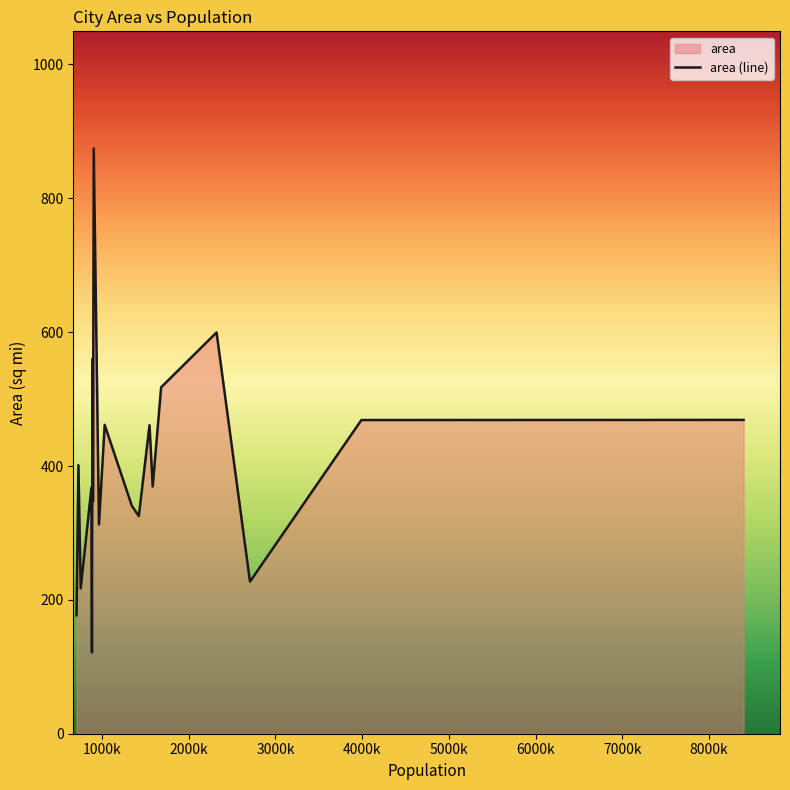

What is the change in value from Chicago to Washington?

-50.3